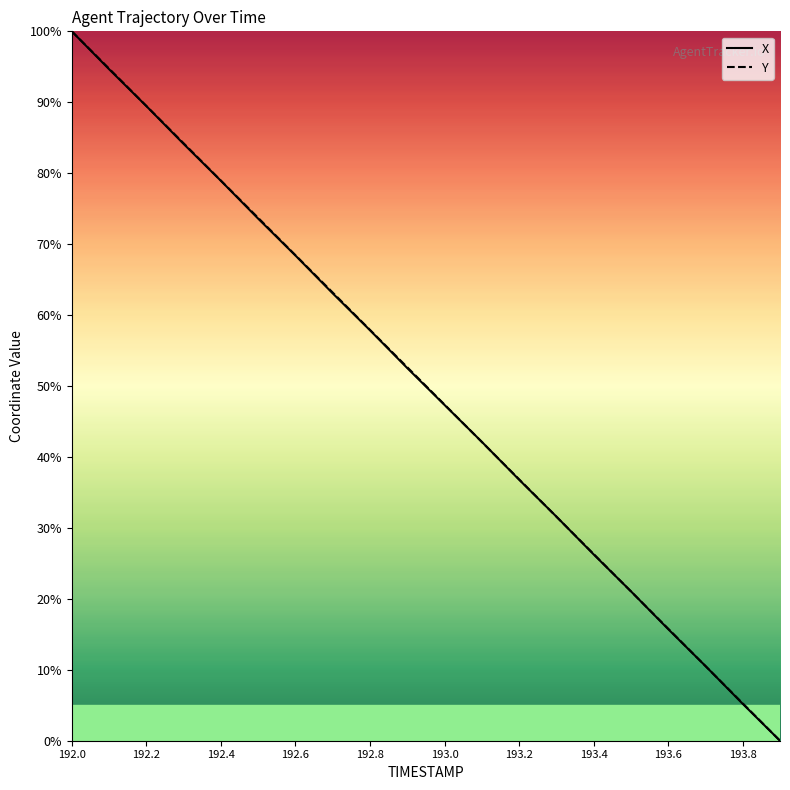

What is the maximum value shown in the chart?

100.0